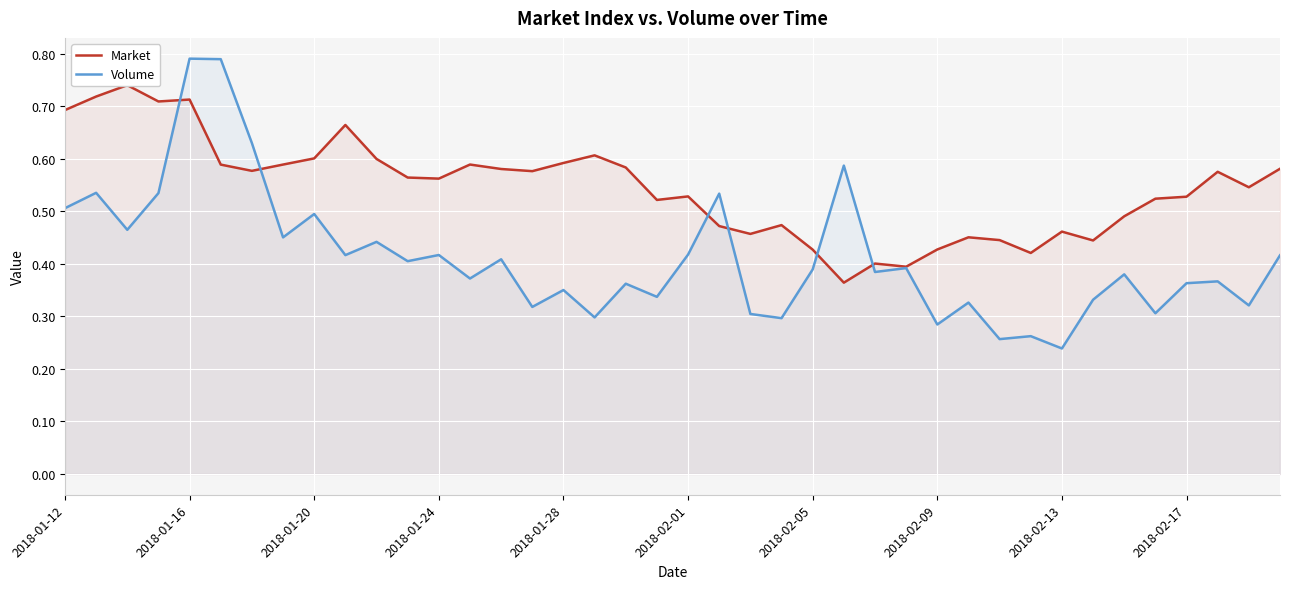

At which label does Volume reach its minimum?

2018-02-13